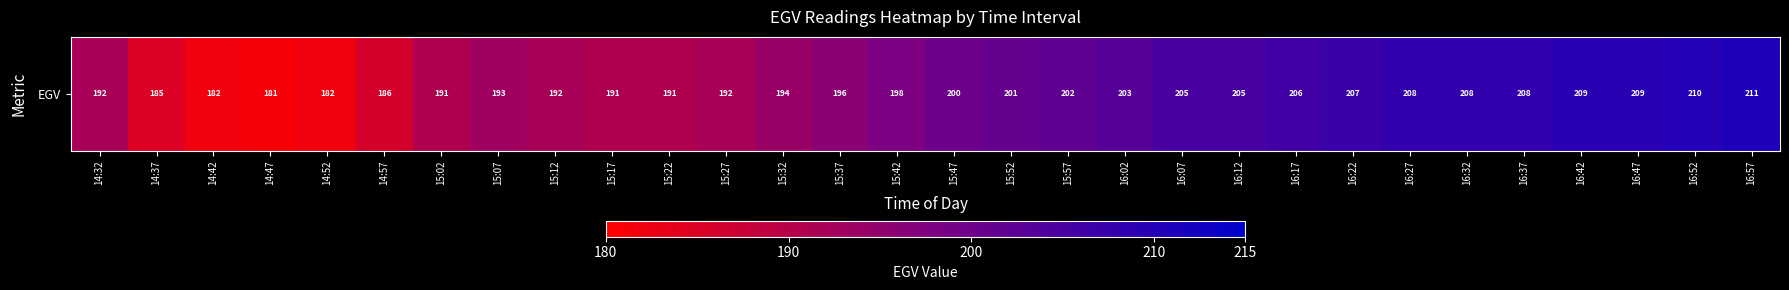

What is the maximum value shown in the chart?

211